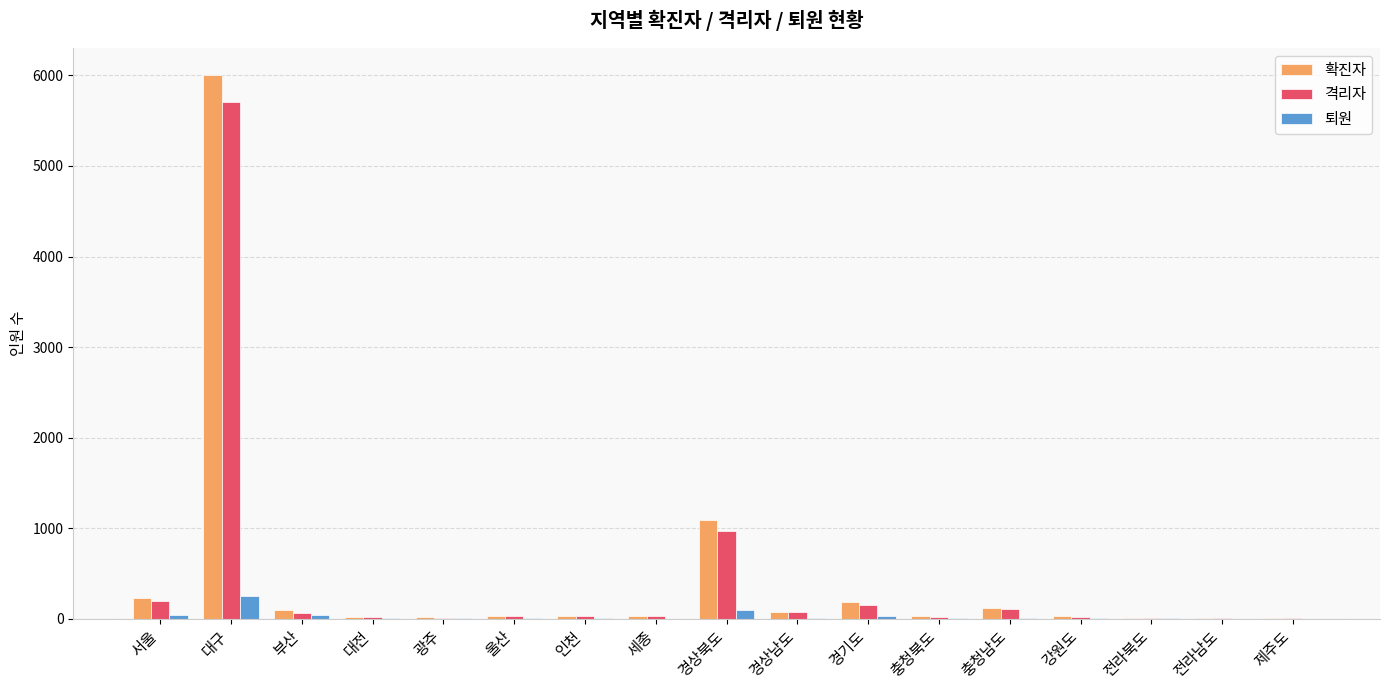

Between 경상북도 and 경상남도, which series saw the biggest shift?

확진자